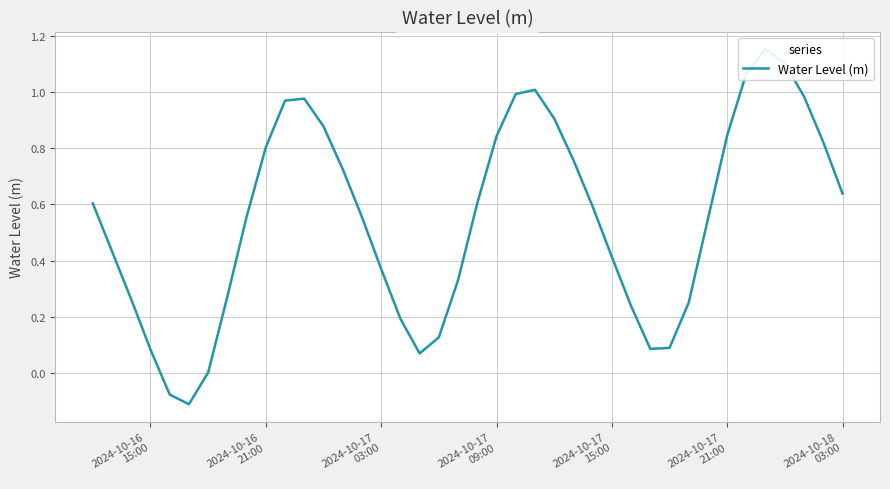

How many points are higher than both their immediate neighbors (excluding endpoints)?

3